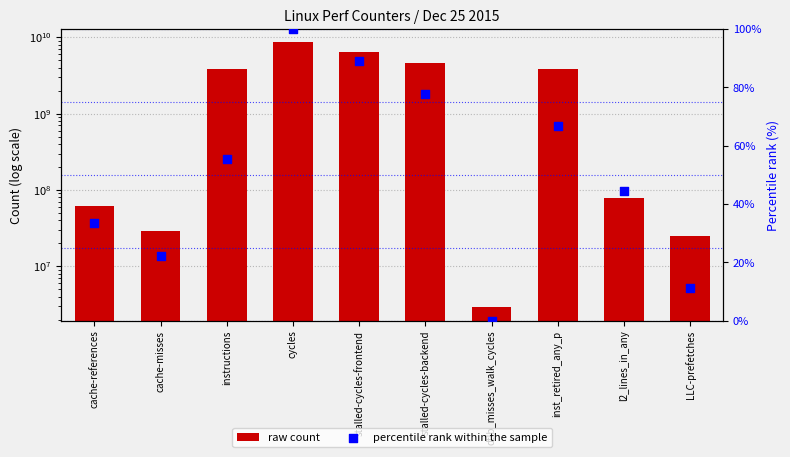

What is the total value across all series at l2_lines_in_any?

77693809.4